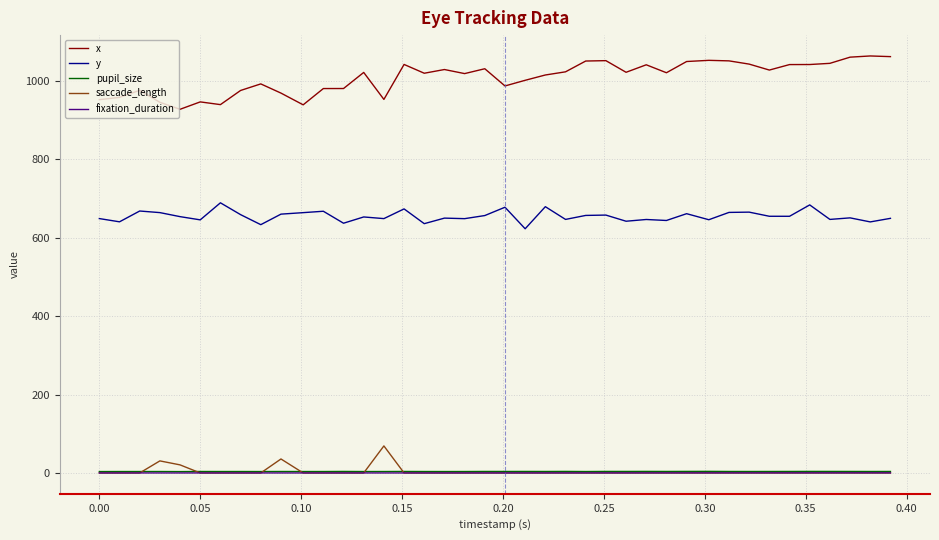

Which series has the largest range (max minus min)?

x